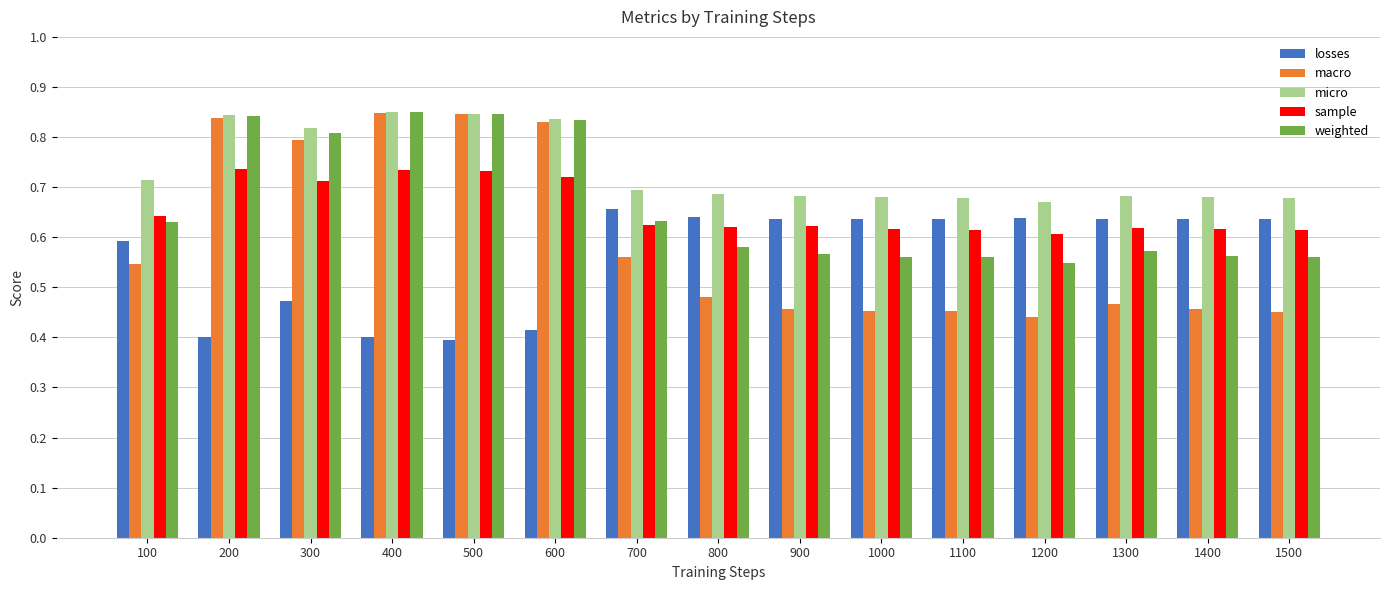

What is the difference between the weighted values at 300 and 1200?

0.3